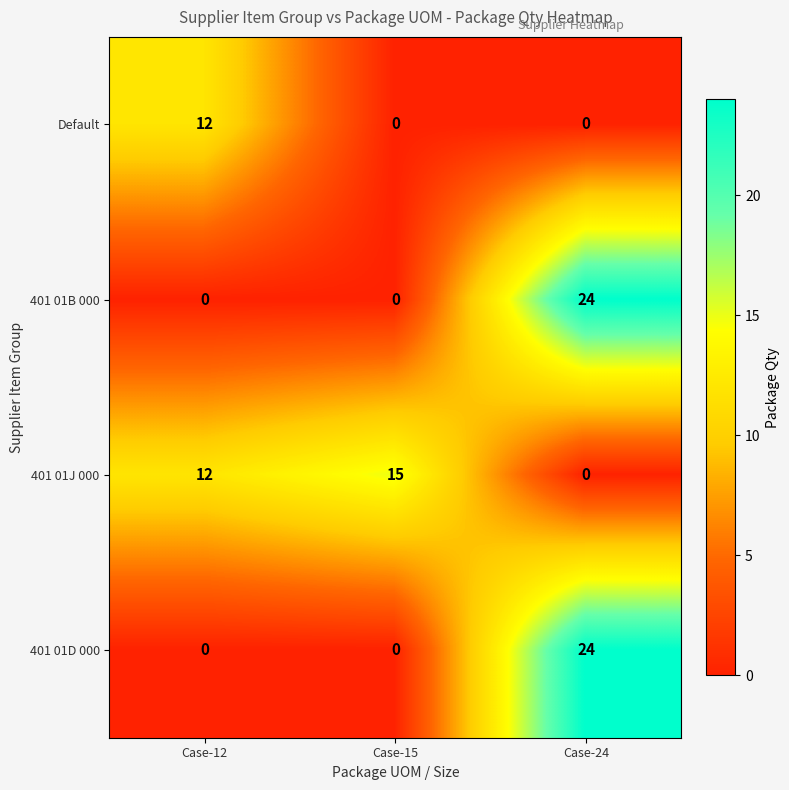

Where is 401 01J 000 nearest to the value 7?

Case-12